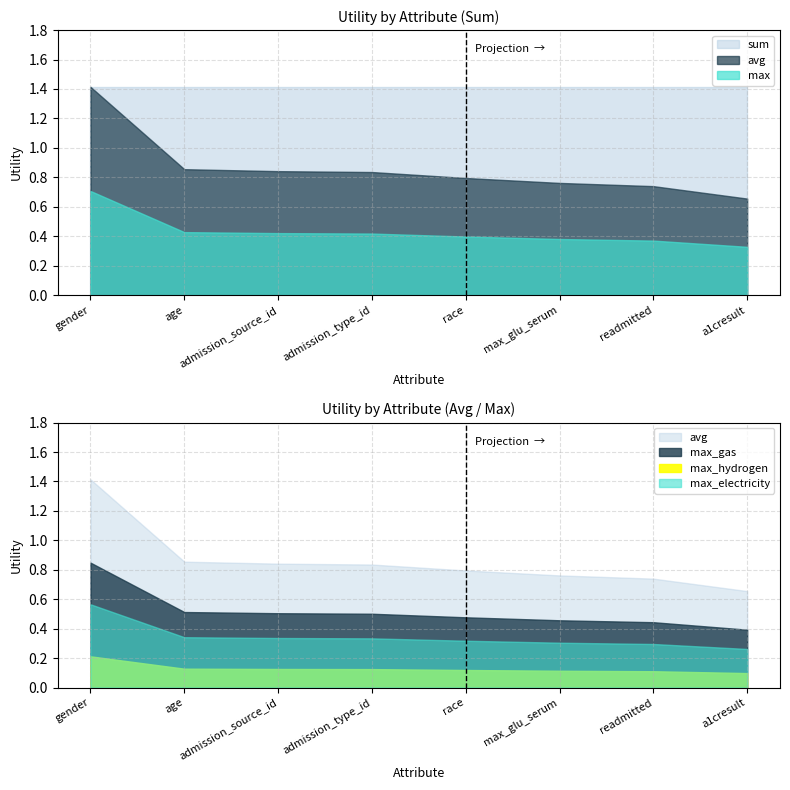

What is the label of the 8th point from the right?

gender